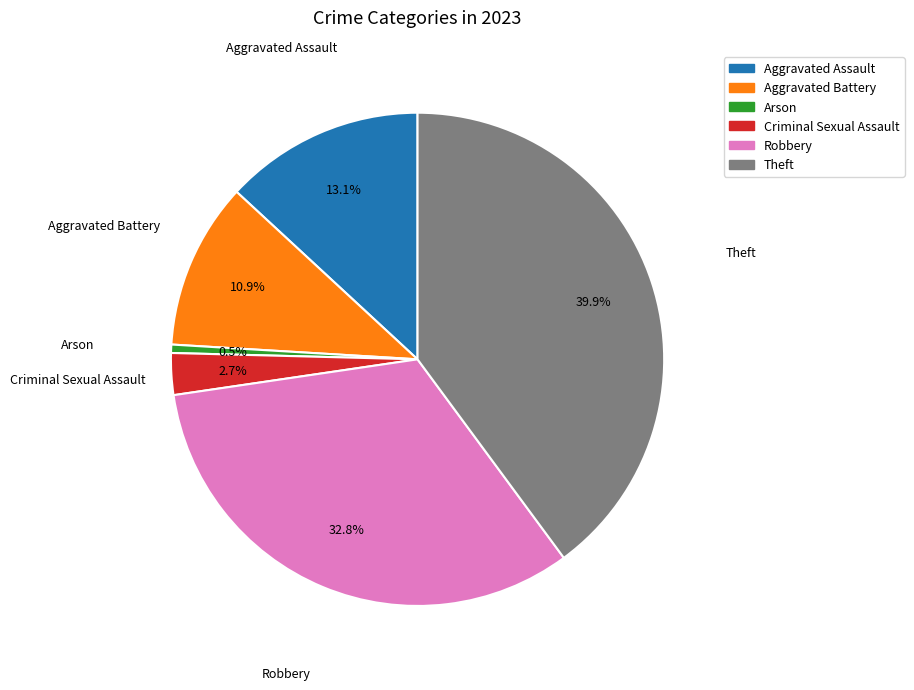

To the nearest percent, what is the difference between the largest and smallest slice percentages?

39%